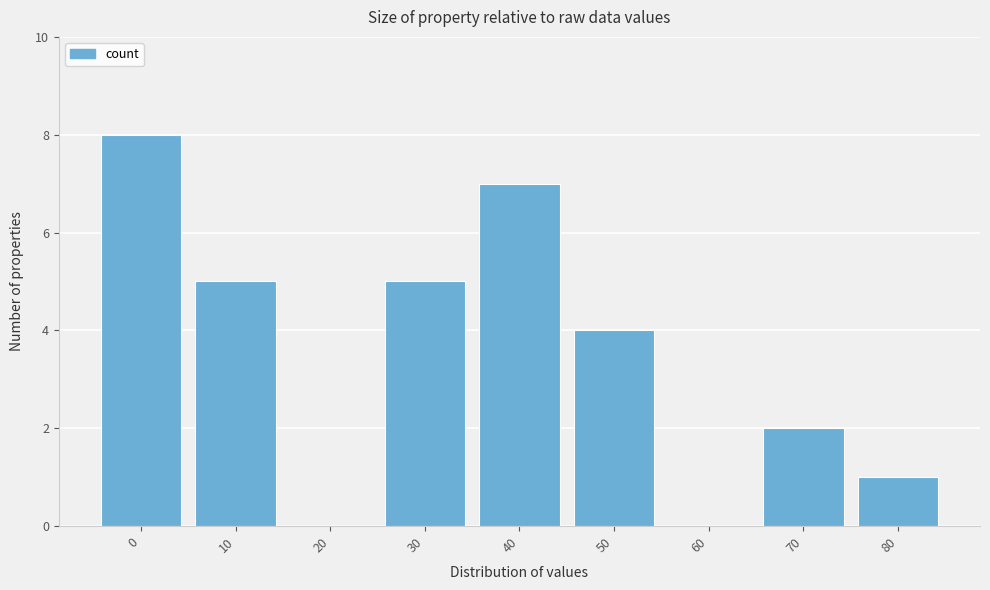

Reading right to left, list all the values displayed in this chart.

80=1	70=2	60=0	50=4	40=7	30=5	20=0	10=5	0=8